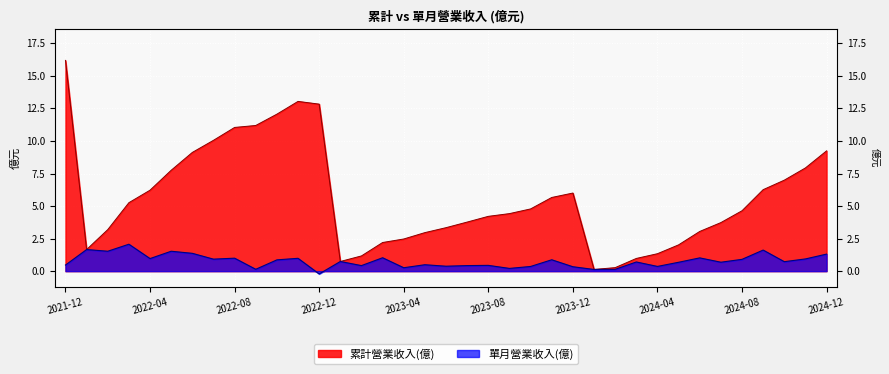

Reading left to right, extract all data points from this chart.

累計營業收入(億): 16.2	1.7	3.2	5.3	6.2	7.8	9.1	10.1	11.0	11.2	12.1	13.0	12.8	0.7	1.2	2.2	2.5	3.0	3.3	3.8	4.2	4.4	4.8	5.7	6.0	0.1	0.3	1.0	1.3	2.0	3.0	3.7	4.6	6.3	7.0	7.9	9.2
單月營業收入(億): 0.5	1.7	1.5	2.1	1.0	1.5	1.4	0.9	1.0	0.1	0.9	1.0	-0.2	0.7	0.4	1.0	0.3	0.5	0.4	0.4	0.4	0.2	0.4	0.9	0.3	0.1	0.1	0.7	0.4	0.7	1.0	0.7	0.9	1.6	0.7	0.9	1.3